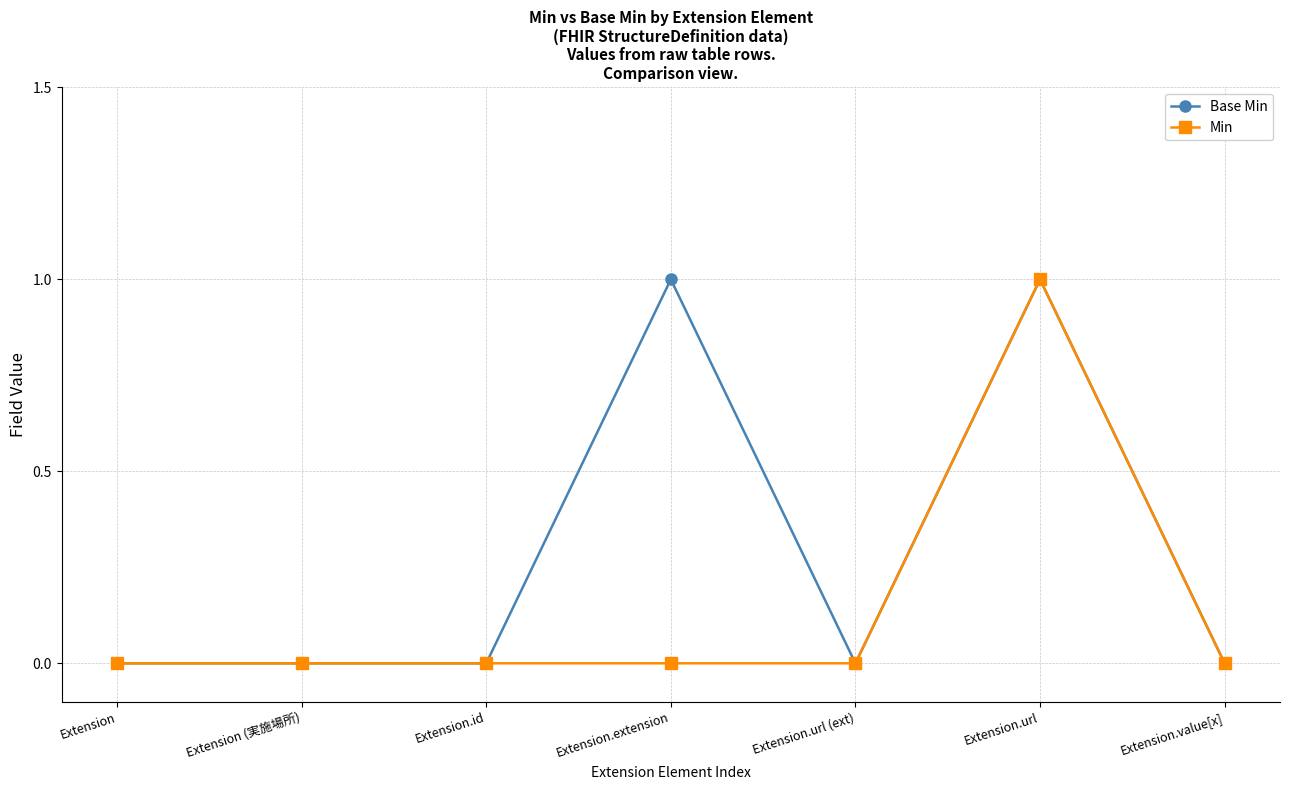

Rank the series at Extension.extension from highest to lowest value.

Base Min, Min